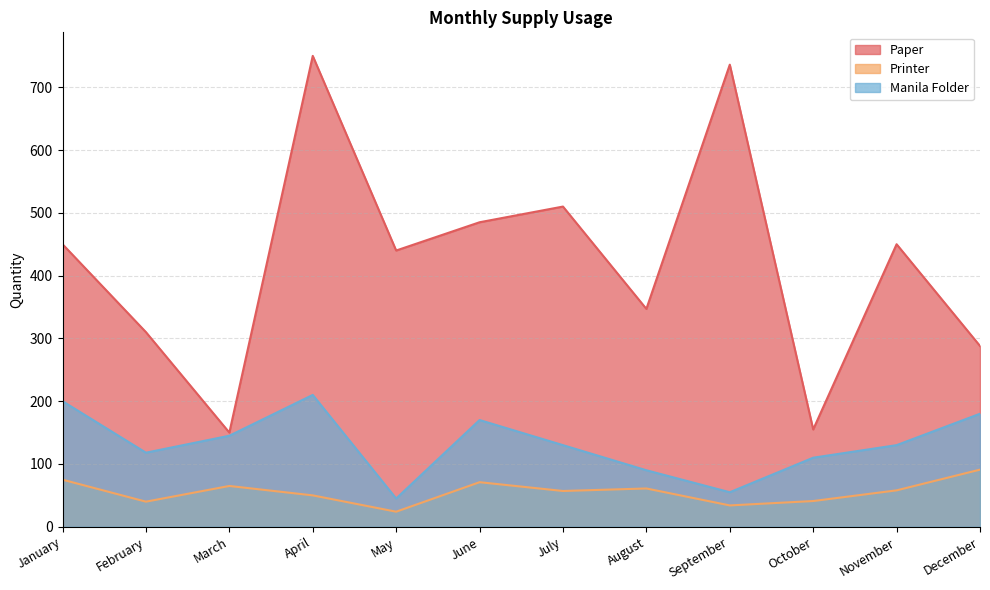

True or false: Printer has a value of 91 at December.

True